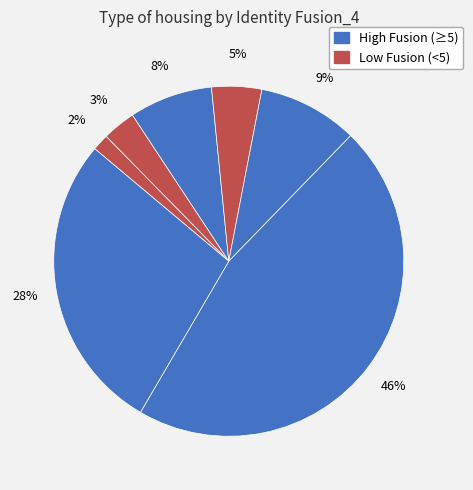

Rank the categories by value from lowest to highest.

0, 1, 3, 2, 4, 6, 5